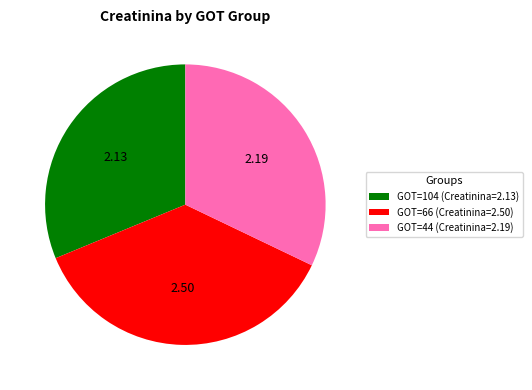

How many segments does this pie chart have?

3